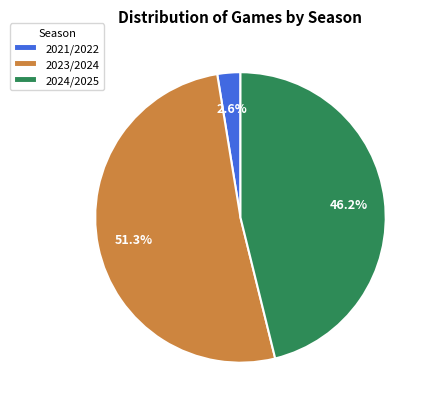

To the nearest percent, what percentage of the pie is 2023/2024?

51%